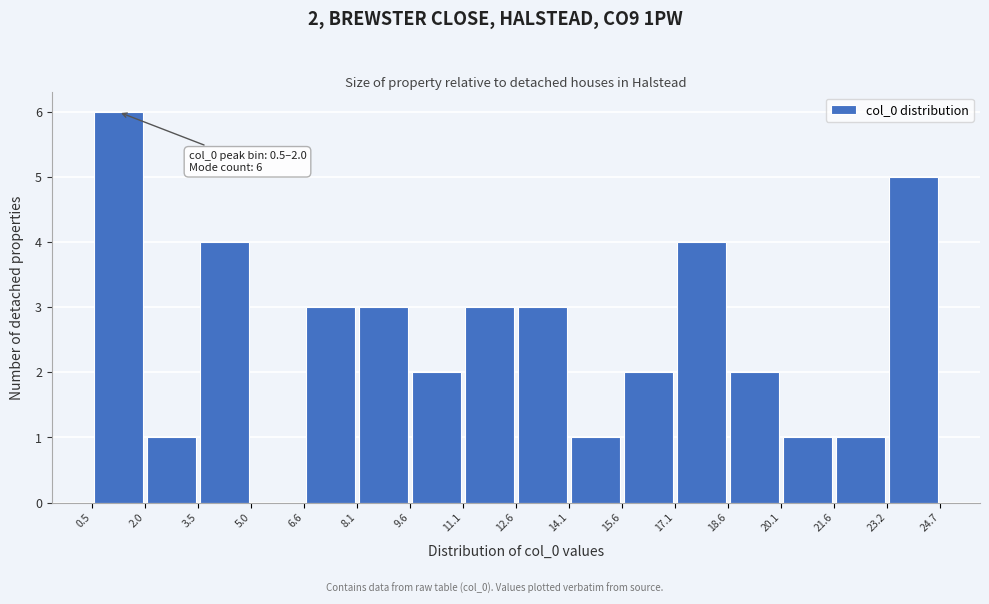

Over which range of the x-axis is the bar tallest?

0.5 to 2.0